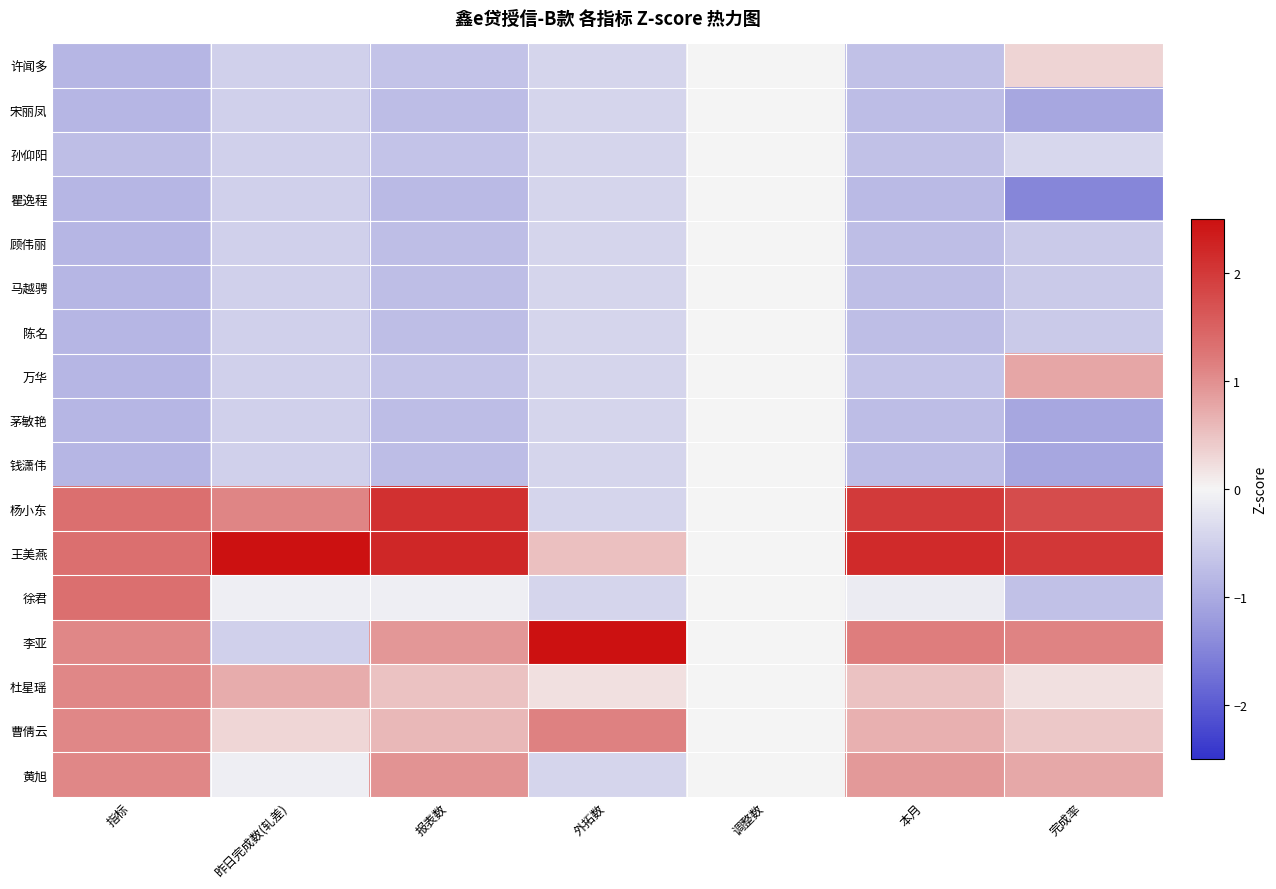

Reading left to right, list all the values displayed in this chart.

许闻多: 指标=-0.8	昨日完成数(轧差)=-0.5	报表数=-0.7	外拓数=-0.4	调整数=0.0	本月=-0.7	完成率=0.3
宋丽凤: 指标=-0.8	昨日完成数(轧差)=-0.5	报表数=-0.8	外拓数=-0.4	调整数=0.0	本月=-0.8	完成率=-1.0
孙仰阳: 指标=-0.7	昨日完成数(轧差)=-0.5	报表数=-0.7	外拓数=-0.4	调整数=0.0	本月=-0.7	完成率=-0.4
瞿逸程: 指标=-0.8	昨日完成数(轧差)=-0.5	报表数=-0.8	外拓数=-0.4	调整数=0.0	本月=-0.8	完成率=-1.5
顾伟丽: 指标=-0.8	昨日完成数(轧差)=-0.5	报表数=-0.7	外拓数=-0.4	调整数=0.0	本月=-0.7	完成率=-0.6
马越骋: 指标=-0.8	昨日完成数(轧差)=-0.5	报表数=-0.7	外拓数=-0.4	调整数=0.0	本月=-0.7	完成率=-0.6
陈名: 指标=-0.8	昨日完成数(轧差)=-0.5	报表数=-0.7	外拓数=-0.4	调整数=0.0	本月=-0.7	完成率=-0.6
万华: 指标=-0.8	昨日完成数(轧差)=-0.5	报表数=-0.6	外拓数=-0.4	调整数=0.0	本月=-0.7	完成率=0.8
茅敏艳: 指标=-0.8	昨日完成数(轧差)=-0.5	报表数=-0.8	外拓数=-0.4	调整数=0.0	本月=-0.8	完成率=-1.0
钱潇伟: 指标=-0.8	昨日完成数(轧差)=-0.5	报表数=-0.8	外拓数=-0.4	调整数=0.0	本月=-0.8	完成率=-1.0
杨小东: 指标=1.3	昨日完成数(轧差)=1.1	报表数=2.1	外拓数=-0.4	调整数=0.0	本月=2.0	完成率=1.8
王美燕: 指标=1.3	昨日完成数(轧差)=3.5	报表数=2.2	外拓数=0.5	调整数=0.0	本月=2.2	完成率=2.0
徐君: 指标=1.3	昨日完成数(轧差)=-0.1	报表数=-0.1	外拓数=-0.4	调整数=0.0	本月=-0.1	完成率=-0.7
李亚: 指标=1.1	昨日完成数(轧差)=-0.5	报表数=0.9	外拓数=3.6	调整数=0.0	本月=1.2	完成率=1.1
杜星瑶: 指标=1.1	昨日完成数(轧差)=0.7	报表数=0.5	外拓数=0.2	调整数=0.0	本月=0.5	完成率=0.2
曹倩云: 指标=1.1	昨日完成数(轧差)=0.3	报表数=0.6	外拓数=1.1	调整数=0.0	本月=0.7	完成率=0.4
黄旭: 指标=1.1	昨日完成数(轧差)=-0.1	报表数=1.0	外拓数=-0.4	调整数=0.0	本月=0.9	完成率=0.8